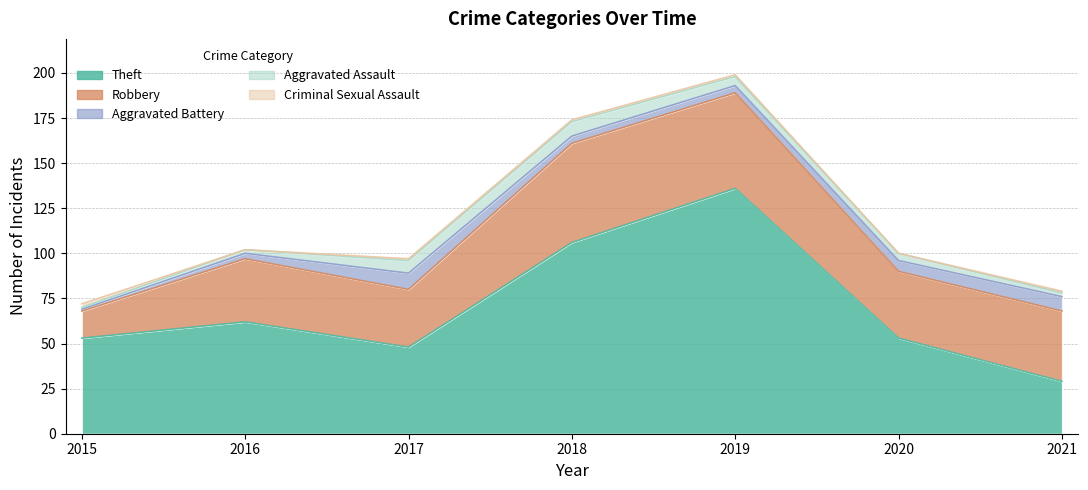

What is the sum of the Theft values at 2019 and 2021?

165